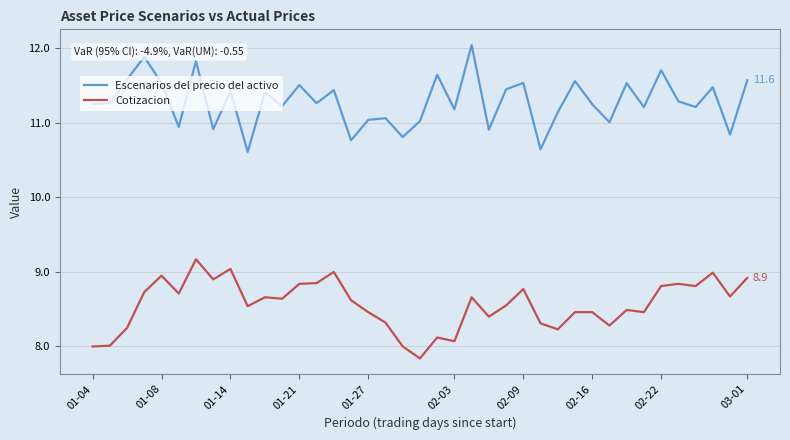

True or false: Escenarios del precio del activo and Cotizacion intersect in this chart.

False